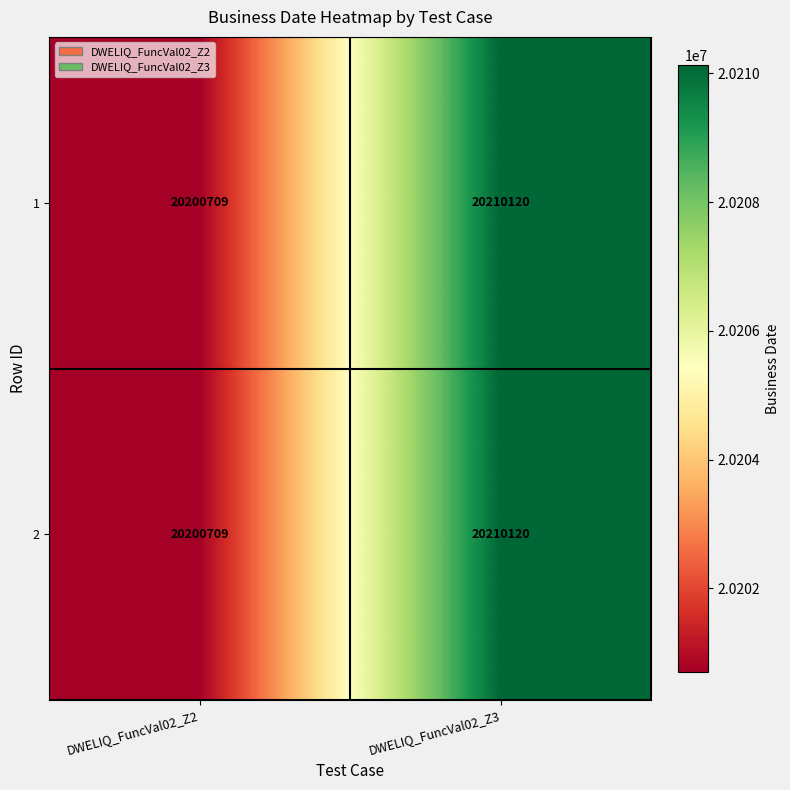

List the labels in order of 1 value, largest first.

DWELIQ_FuncVal02_Z3, DWELIQ_FuncVal02_Z2